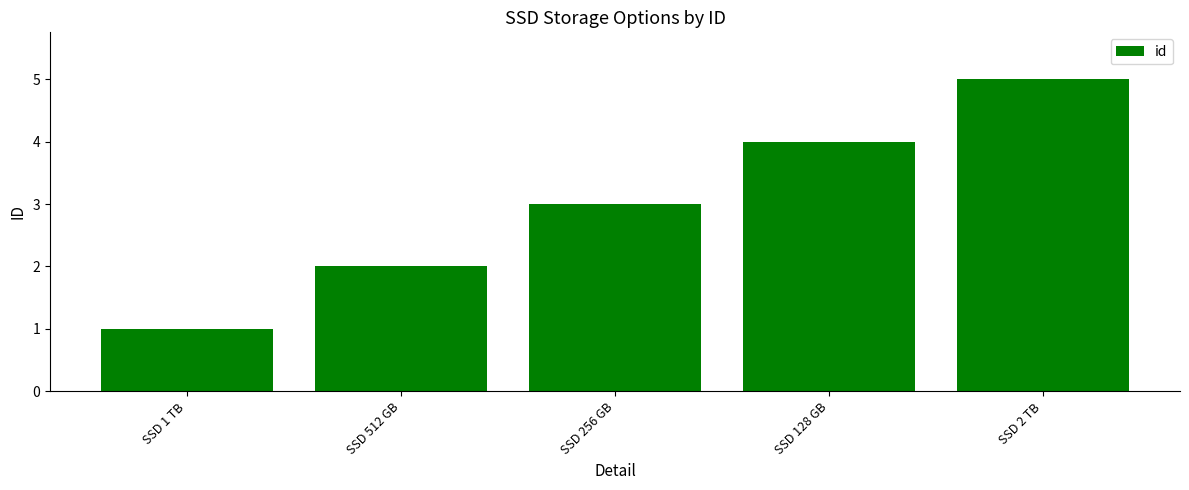

What is the minimum value shown in the chart?

1